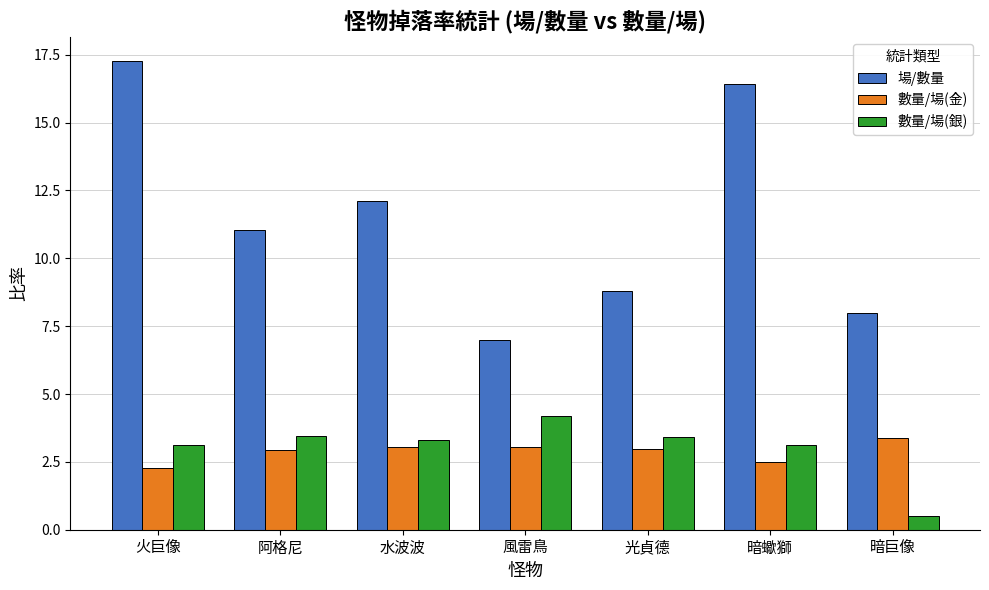

What value does the 數量/場(銀) series have at 火巨像?

3.1